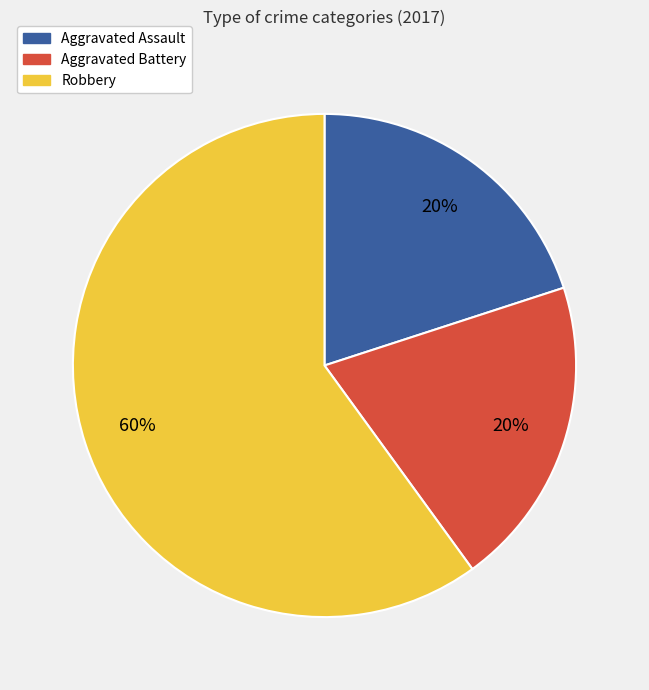

The Aggravated Assault slice represents 25% of the pie. True or false?

False